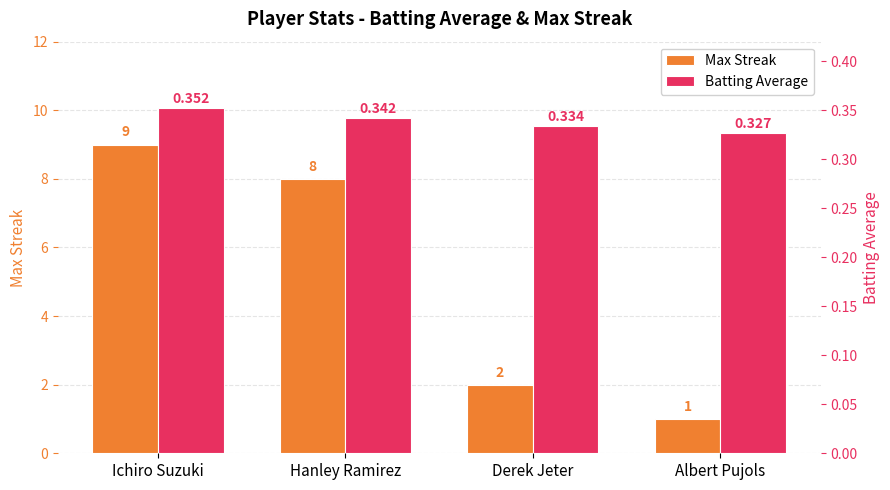

At which label does Max Streak reach its minimum?

Albert Pujols